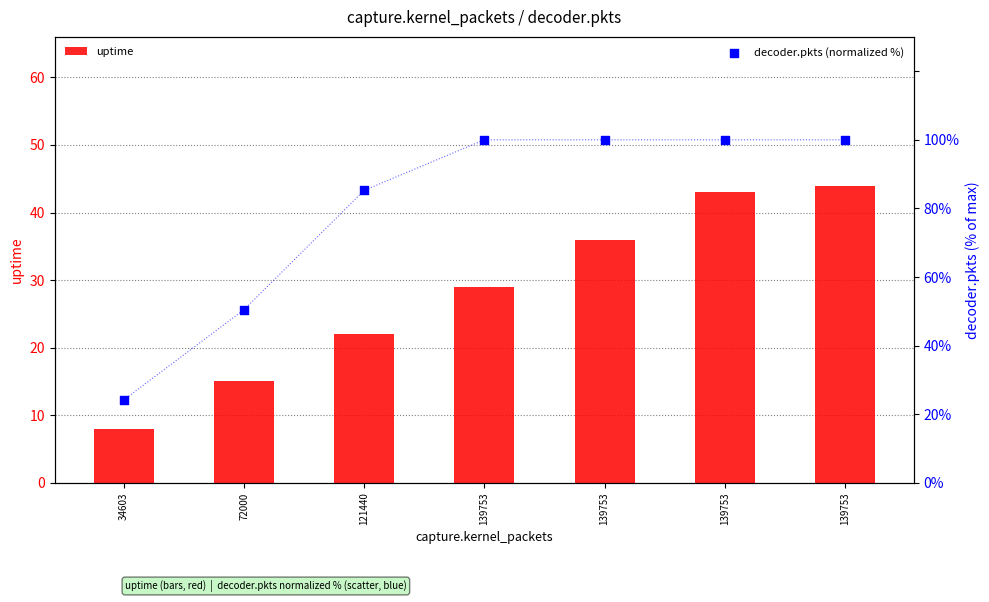

What are all the series names shown in the legend?

uptime, decoder.pkts (normalized %)